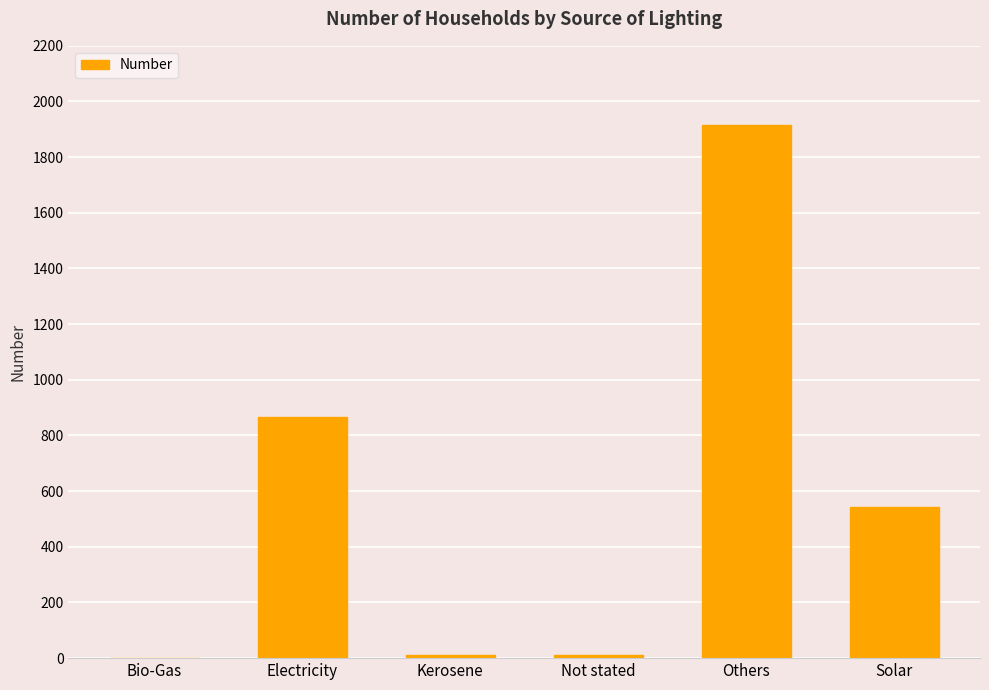

Reading left to right, extract all data points from this chart.

Bio-Gas=0	Electricity=866	Kerosene=12	Not stated=12	Others=1917	Solar=543